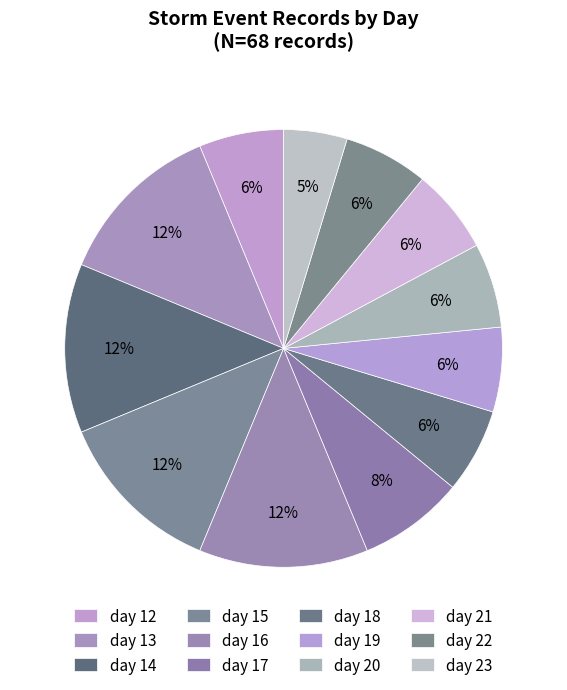

What is the largest slice in the pie chart?

day 13